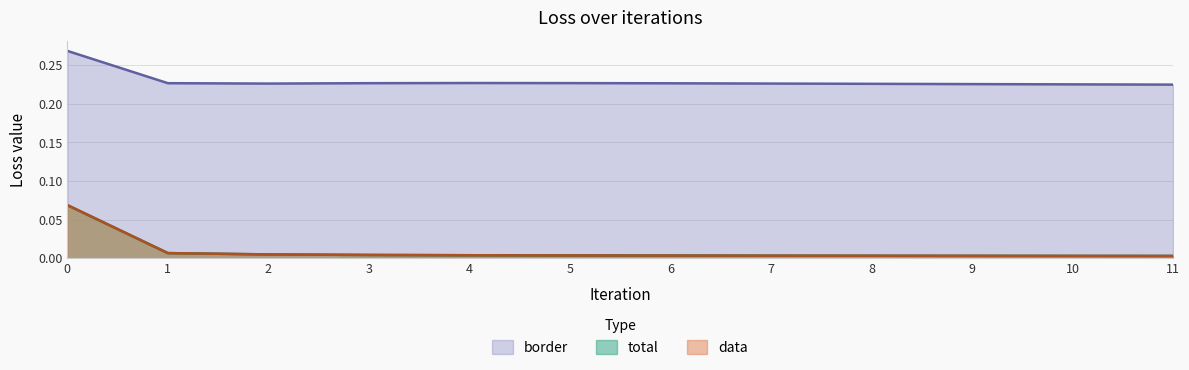

True or false: data and total cross at least once.

False